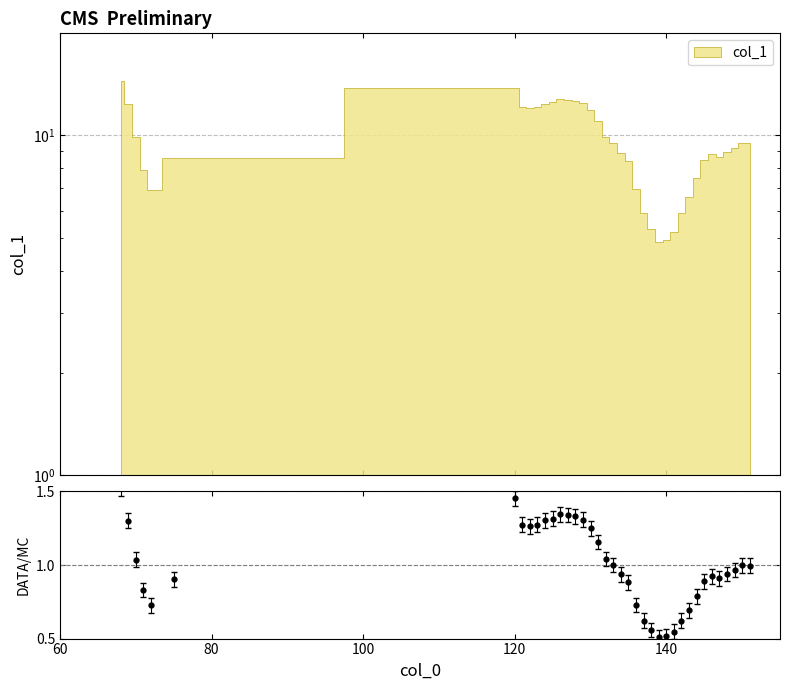

Reading right to left, what are all the values shown in this chart?

151=1.0	150=1.0	149=1.0	148=0.9	147=0.9	146=0.9	145=0.9	144=0.8	143=0.7	142=0.6	141=0.5	140=0.5	139=0.5	138=0.6	137=0.6	136=0.7	135=0.9	134=0.9	133=1.0	132=1.0	131=1.2	130=1.2	129=1.3	128=1.3	127=1.3	126=1.3	125=1.3	124=1.3	123=1.3	122=1.3	121=1.3	120=1.5	75=0.9	72=0.7	71=0.8	70=1.0	69=1.3	68=1.5